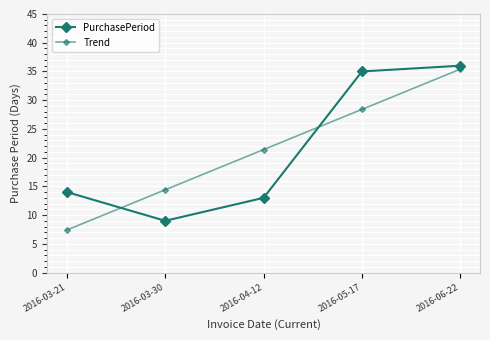

Is it true that Trend equals 9.4 at 2016-04-12?

False